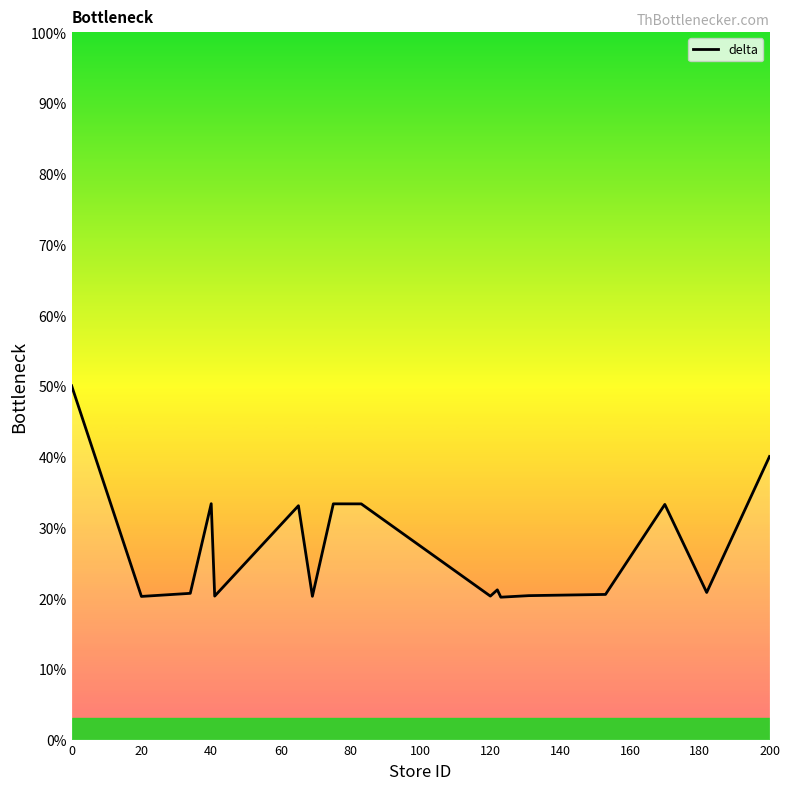

What is the difference between the maximum and minimum values?

29.9